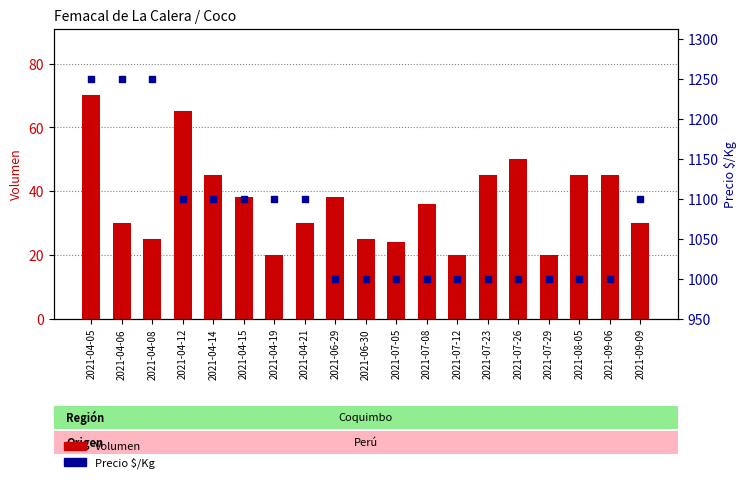

What are all the series names shown in the legend?

Volumen, Precio $/Kg